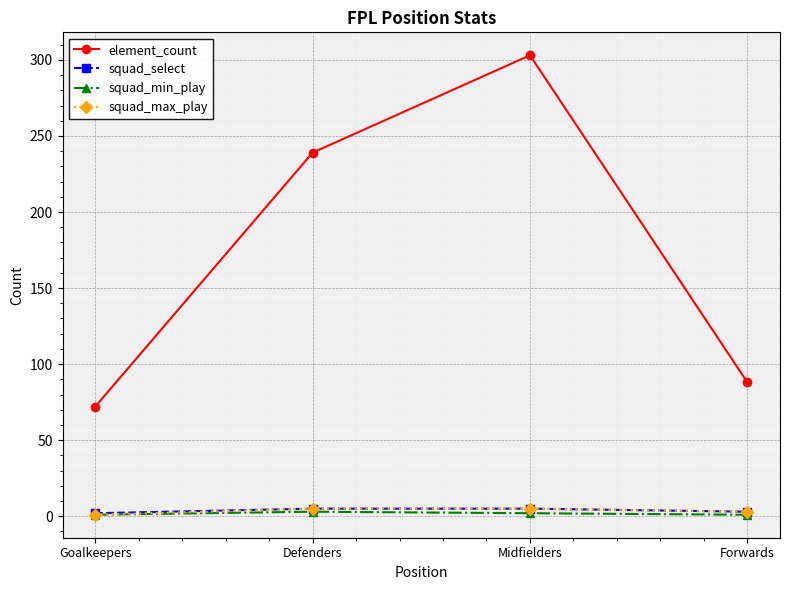

What is the difference between the squad_max_play values at Defenders and Forwards?

2